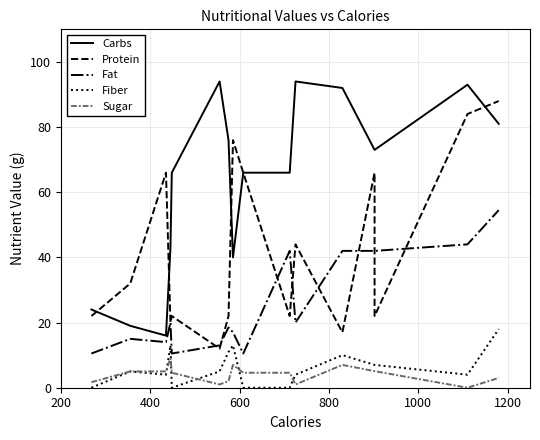

Is the value of Fiber at 16 greater than the value of Carbs at 16?

No